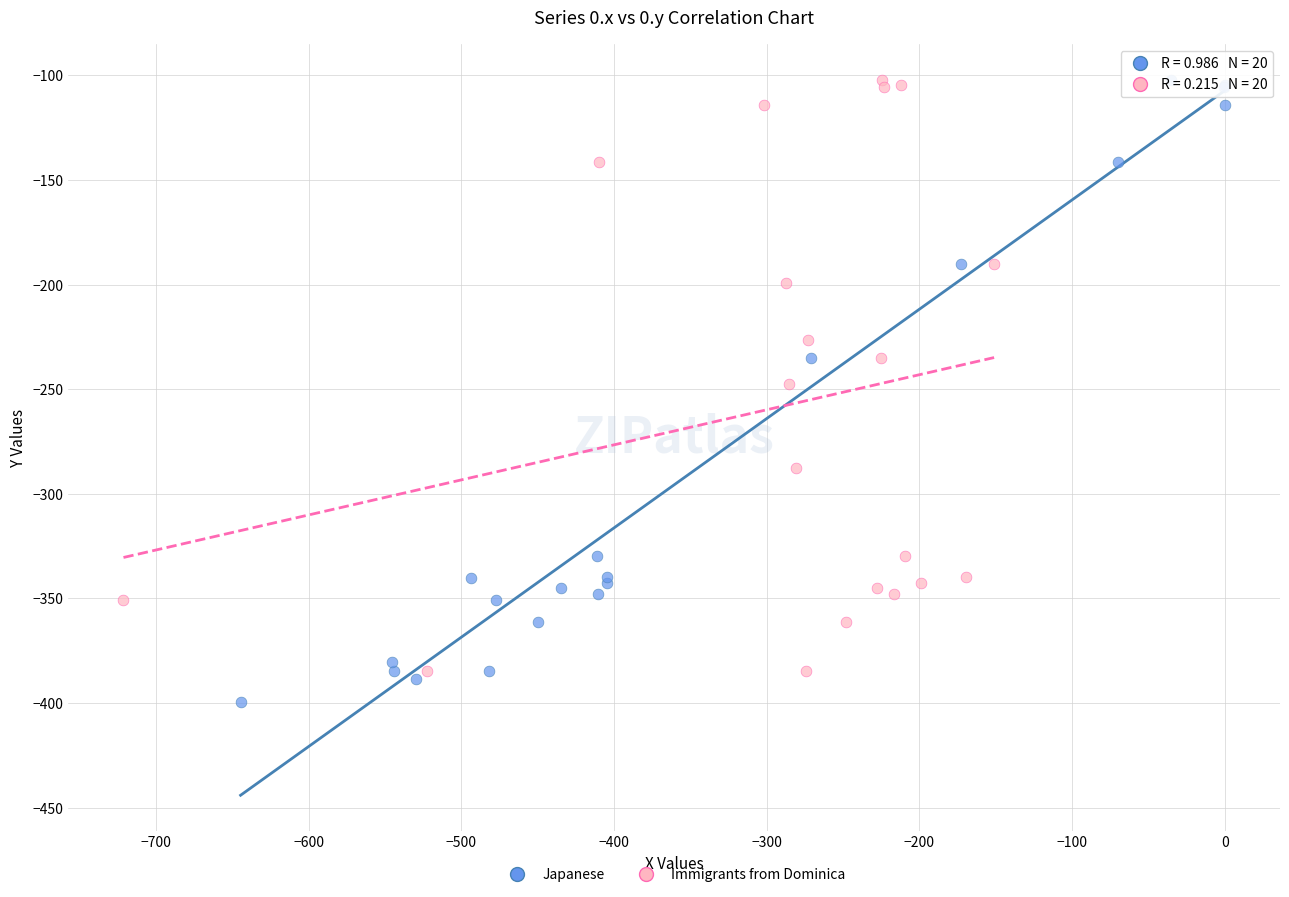

What are all the series names shown in the legend?

Japanese, Immigrants from Dominica